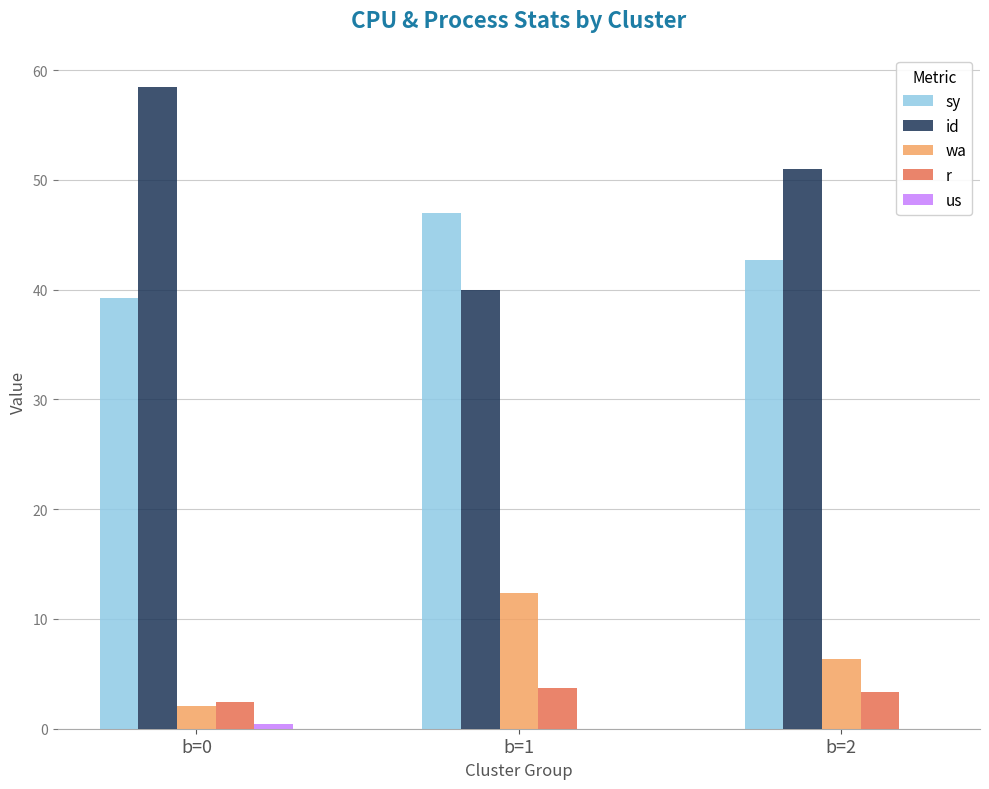

Between b=1 and b=2, which series saw the biggest shift?

id